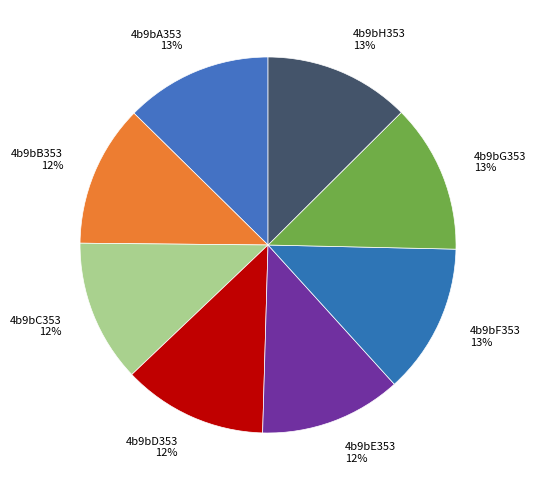

Is there a majority slice in this chart?

No